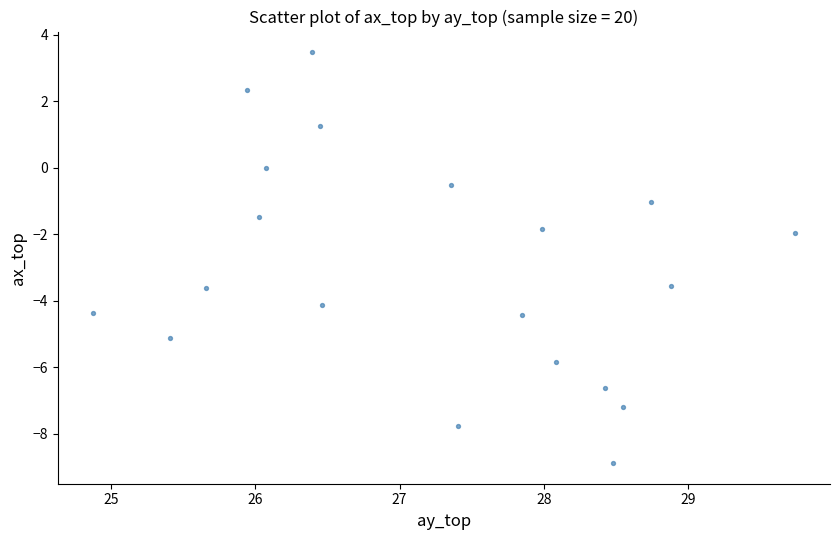

What is the range of X values (max minus min)?

4.9